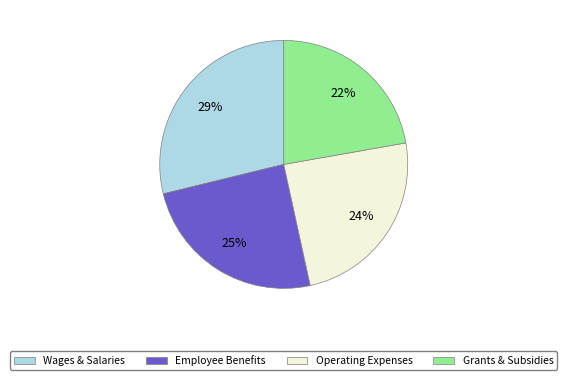

To the nearest percent, what is the average slice percentage?

25%